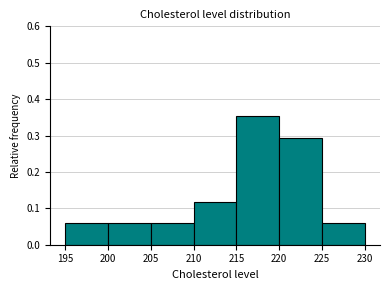

Which range on the x-axis has the tallest bar?

215 to 220